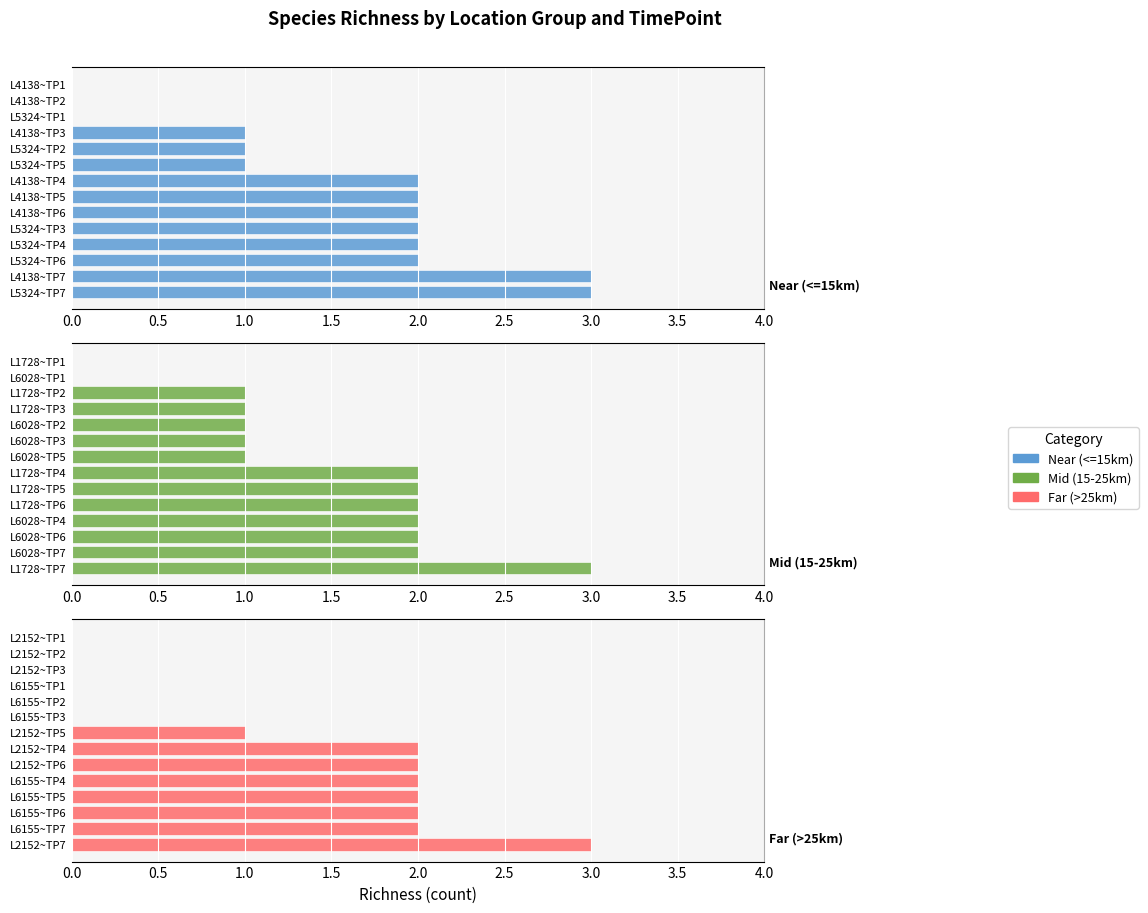

How many series are shown in this chart?

3